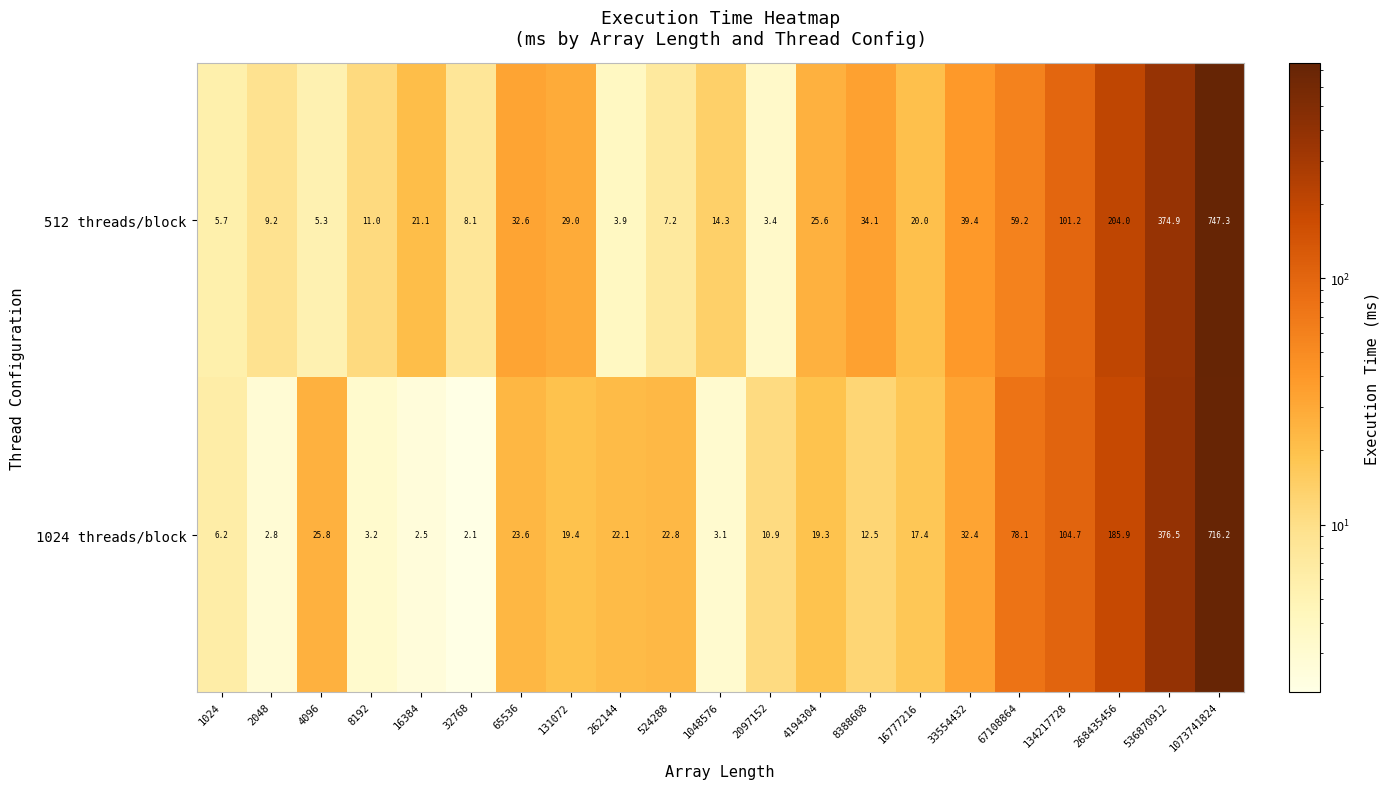

What is the difference between the second highest and minimum values in the 1024 threads/block series?

374.4